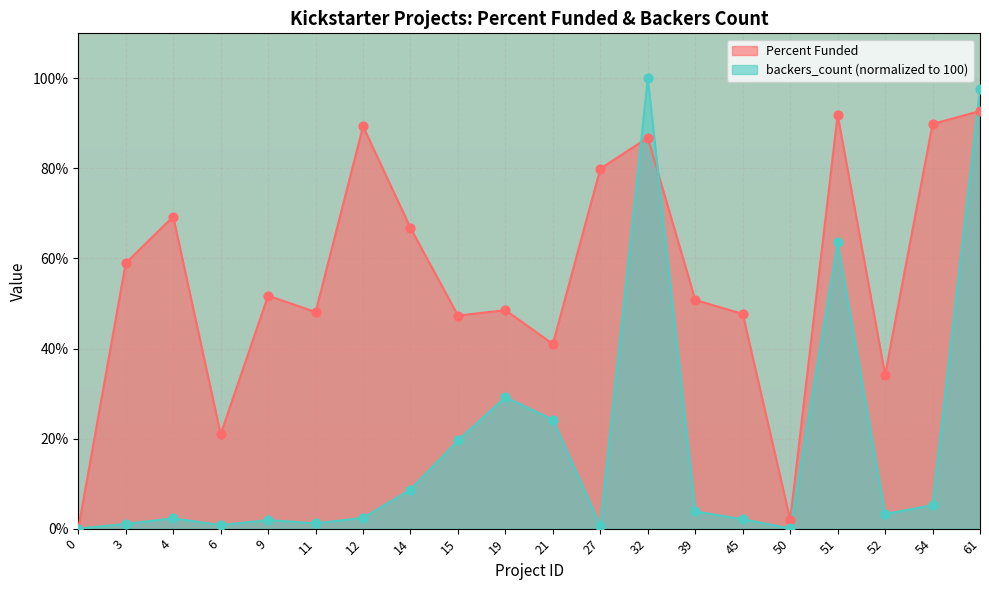

Which series has the widest spread of Y values?

backers_count